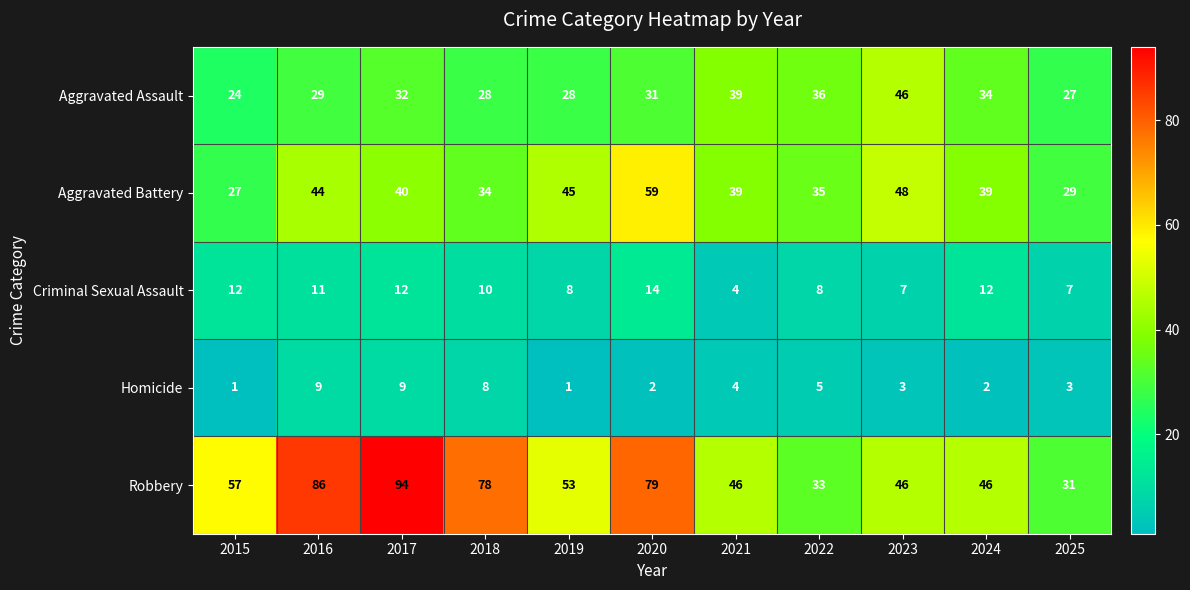

What is the maximum value for Homicide?

9